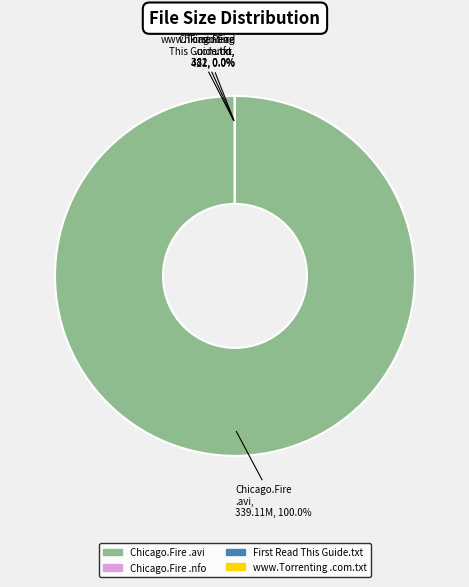

To the nearest percent, what is the average slice percentage?

25%